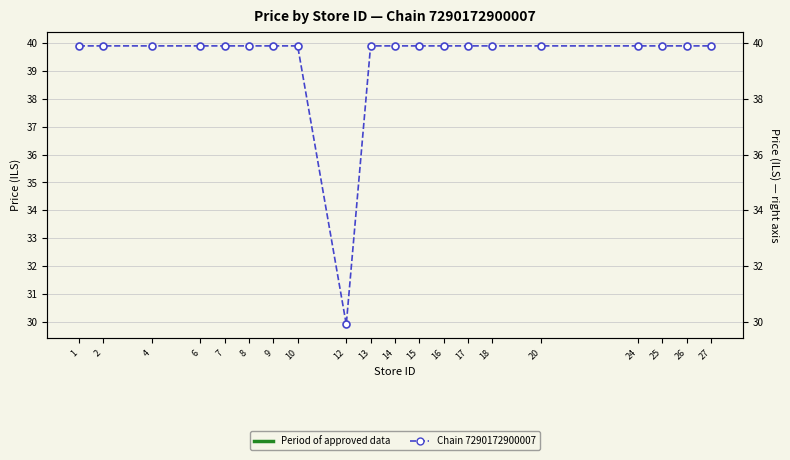

True or false: the data shows 62.5 at 16.

False